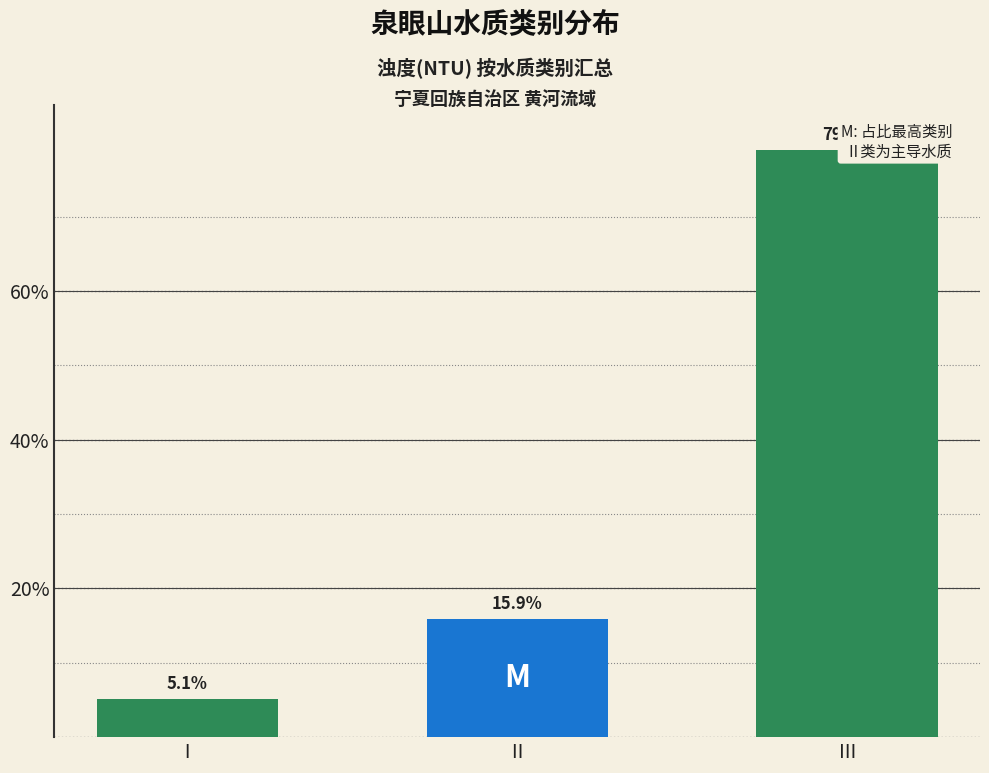

What is the sum of the values at Ⅰ and Ⅲ?

84.1